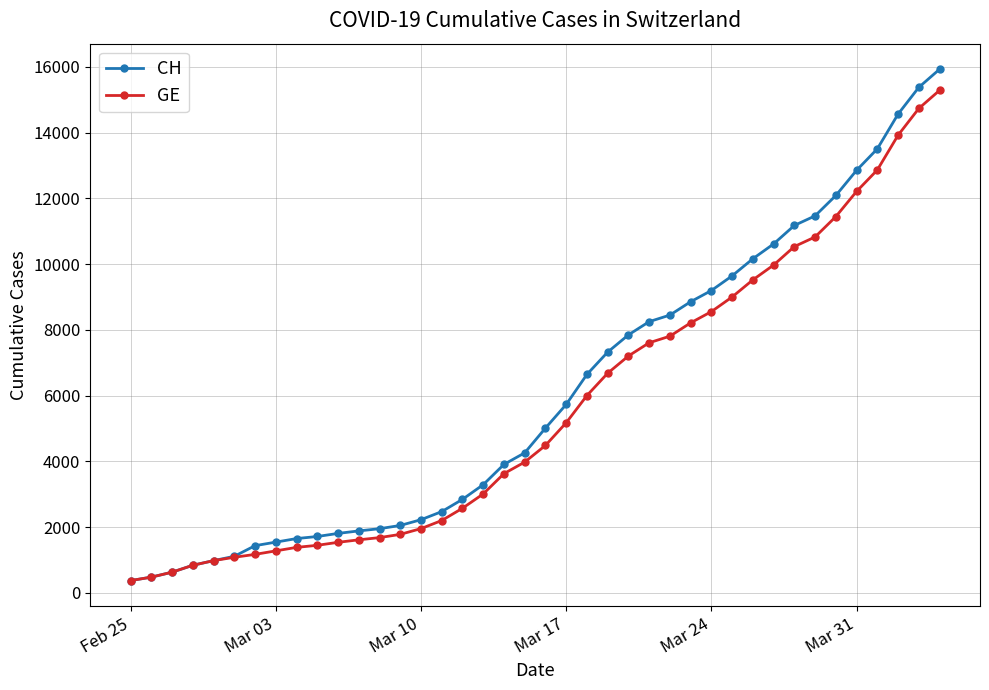

Which series has the largest range (max minus min)?

CH